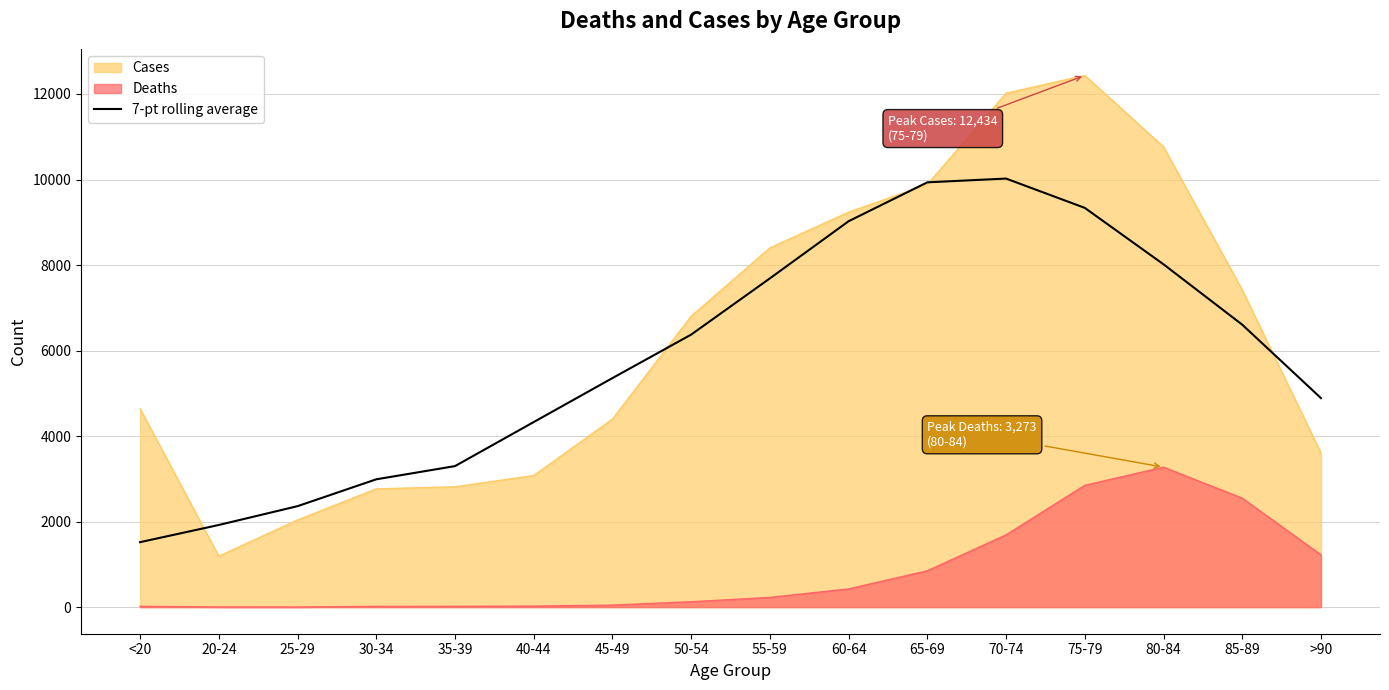

List the series in order of their peak value, lowest first.

Deaths, 7-pt rolling average, Cases